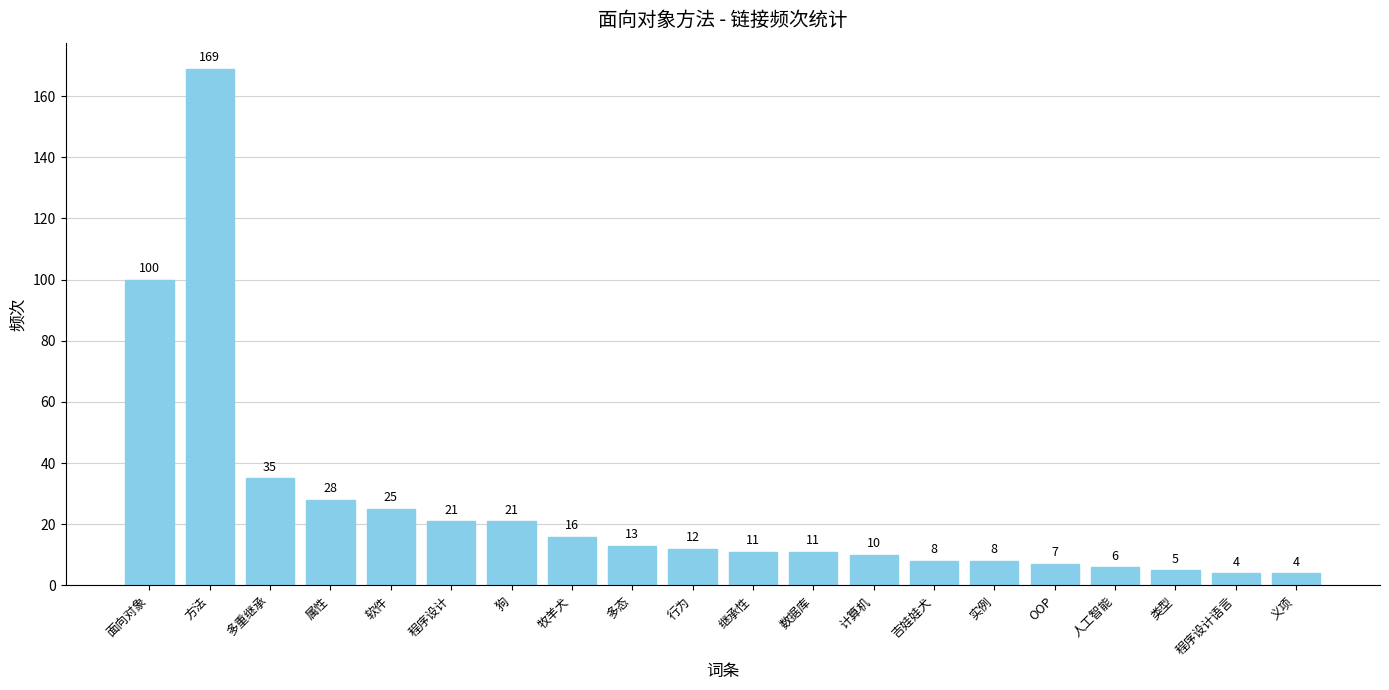

At which label does the data first exceed 12?

面向对象